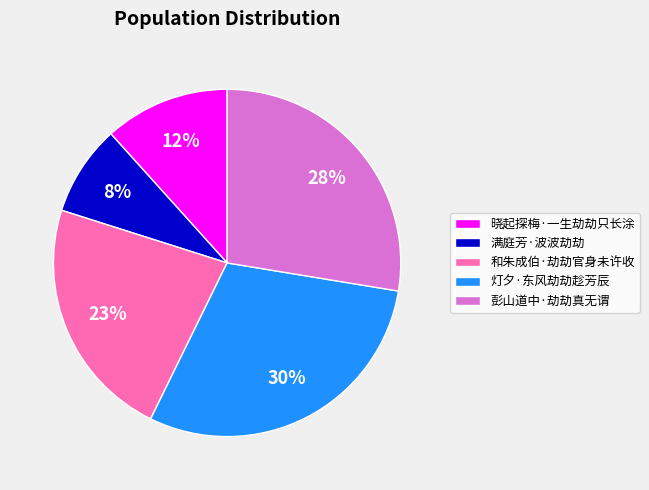

True or false: 满庭芳·波波劫劫 accounts for 15% of the total.

False